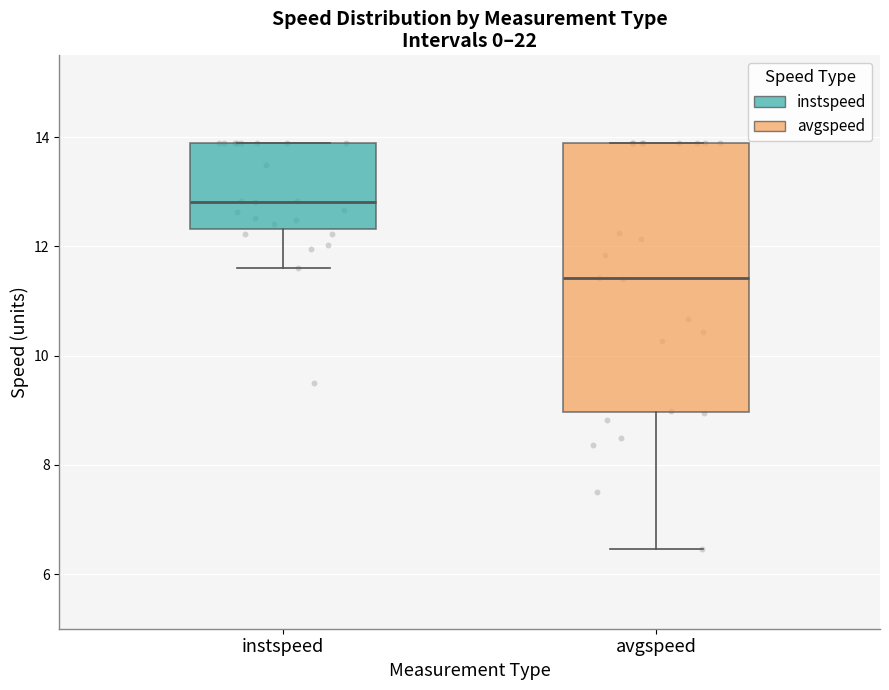

Which box has the highest median line?

instspeed